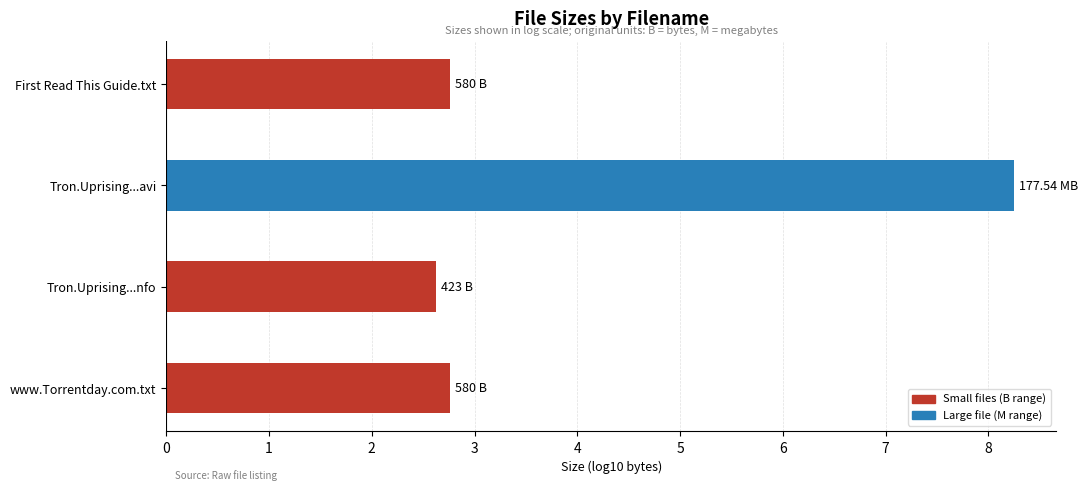

What is the sum of the values at First Read This Guide.txt and www.Torrentday.com.txt?

5.5